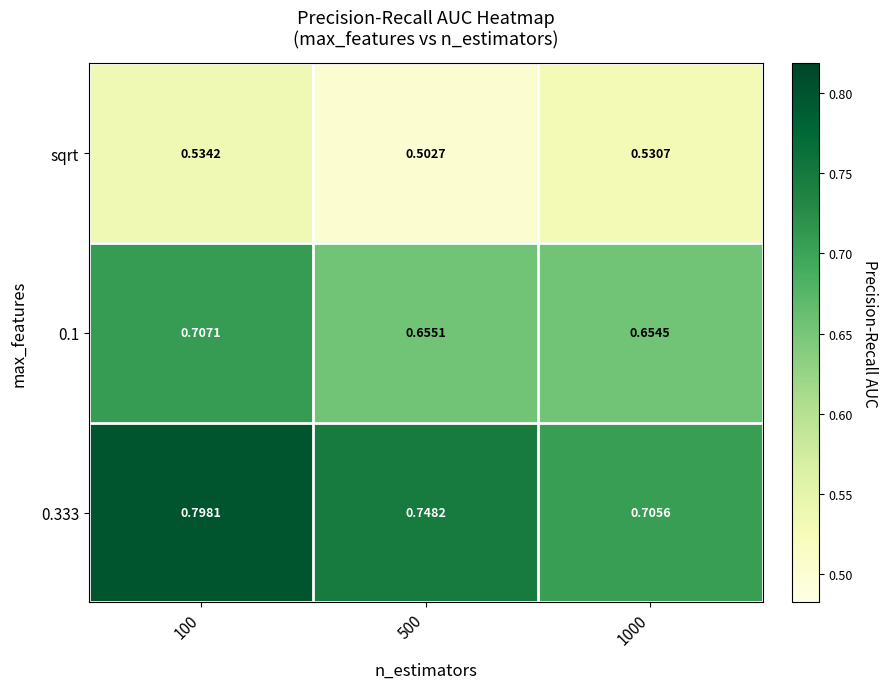

Is the value of 0.1 at 100 greater than the value of sqrt at 100?

Yes